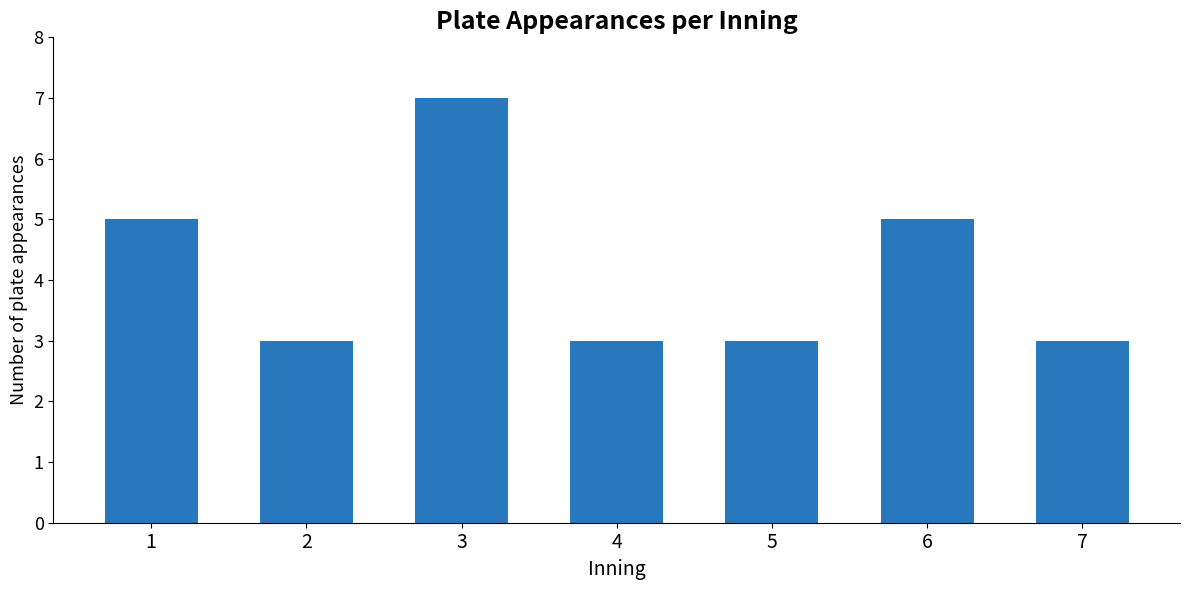

How many distinct data groups are displayed?

1